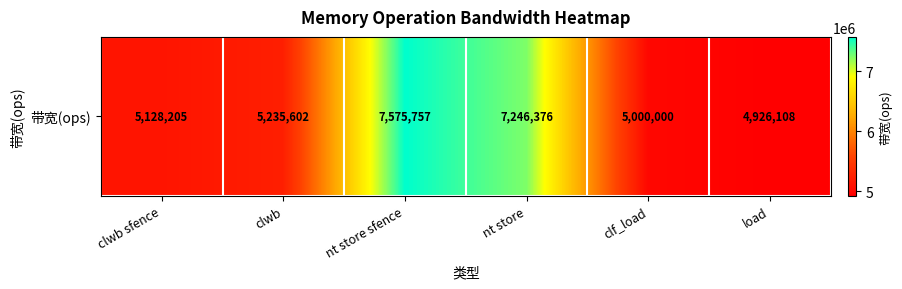

What is the change in value from clwb sfence to nt store sfence?

+2447552